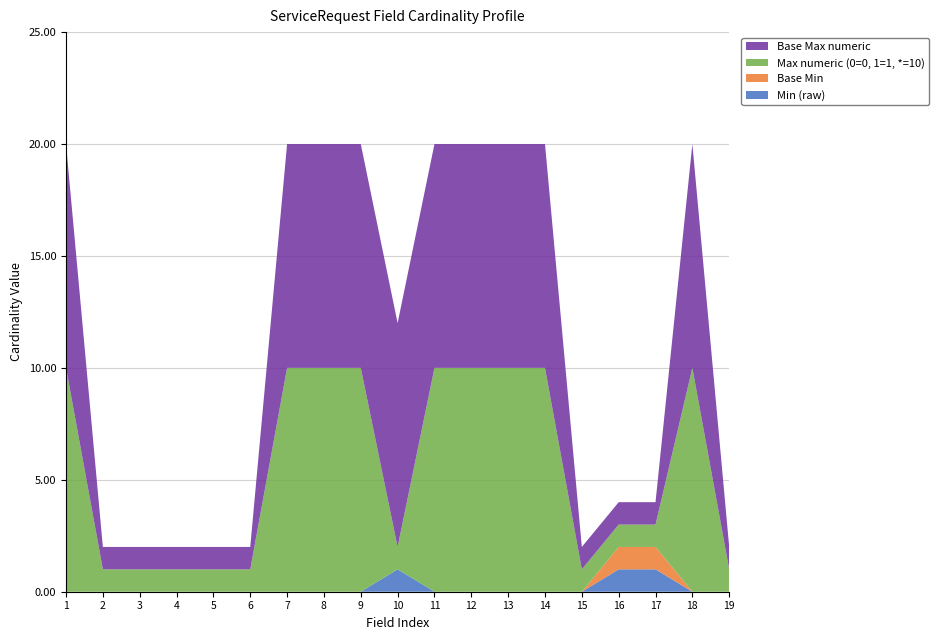

Reading right to left, list all the values displayed in this chart.

Min (raw): ServiceRequest.priority=0	ServiceRequest.category=0	ServiceRequest.intent=1	ServiceRequest.status=1	ServiceRequest.requisition=0	ServiceRequest.replaces=0	ServiceRequest.basedOn=0	ServiceRequest.instantiatesUri=0	ServiceRequest.instantiatesCanonical=0	ServiceRequest.identifier=1	ServiceRequest.modifierExtension=0	ServiceRequest.extension=0	ServiceRequest.contained=0	ServiceRequest.text=0	ServiceRequest.language=0	ServiceRequest.implicitRules=0	ServiceRequest.meta=0	ServiceRequest.id=0	ServiceRequest=0
Base Min: ServiceRequest.priority=0	ServiceRequest.category=0	ServiceRequest.intent=1	ServiceRequest.status=1	ServiceRequest.requisition=0	ServiceRequest.replaces=0	ServiceRequest.basedOn=0	ServiceRequest.instantiatesUri=0	ServiceRequest.instantiatesCanonical=0	ServiceRequest.identifier=0	ServiceRequest.modifierExtension=0	ServiceRequest.extension=0	ServiceRequest.contained=0	ServiceRequest.text=0	ServiceRequest.language=0	ServiceRequest.implicitRules=0	ServiceRequest.meta=0	ServiceRequest.id=0	ServiceRequest=0
Max numeric (0=0, 1=1, *=10): ServiceRequest.priority=1	ServiceRequest.category=10	ServiceRequest.intent=1	ServiceRequest.status=1	ServiceRequest.requisition=1	ServiceRequest.replaces=10	ServiceRequest.basedOn=10	ServiceRequest.instantiatesUri=10	ServiceRequest.instantiatesCanonical=10	ServiceRequest.identifier=1	ServiceRequest.modifierExtension=10	ServiceRequest.extension=10	ServiceRequest.contained=10	ServiceRequest.text=1	ServiceRequest.language=1	ServiceRequest.implicitRules=1	ServiceRequest.meta=1	ServiceRequest.id=1	ServiceRequest=10
Base Max numeric: ServiceRequest.priority=1	ServiceRequest.category=10	ServiceRequest.intent=1	ServiceRequest.status=1	ServiceRequest.requisition=1	ServiceRequest.replaces=10	ServiceRequest.basedOn=10	ServiceRequest.instantiatesUri=10	ServiceRequest.instantiatesCanonical=10	ServiceRequest.identifier=10	ServiceRequest.modifierExtension=10	ServiceRequest.extension=10	ServiceRequest.contained=10	ServiceRequest.text=1	ServiceRequest.language=1	ServiceRequest.implicitRules=1	ServiceRequest.meta=1	ServiceRequest.id=1	ServiceRequest=10